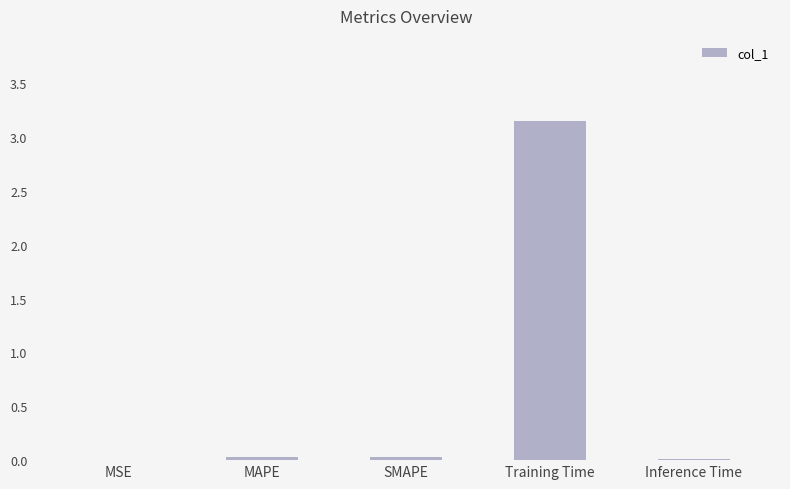

Count the number of categories in the chart.

5